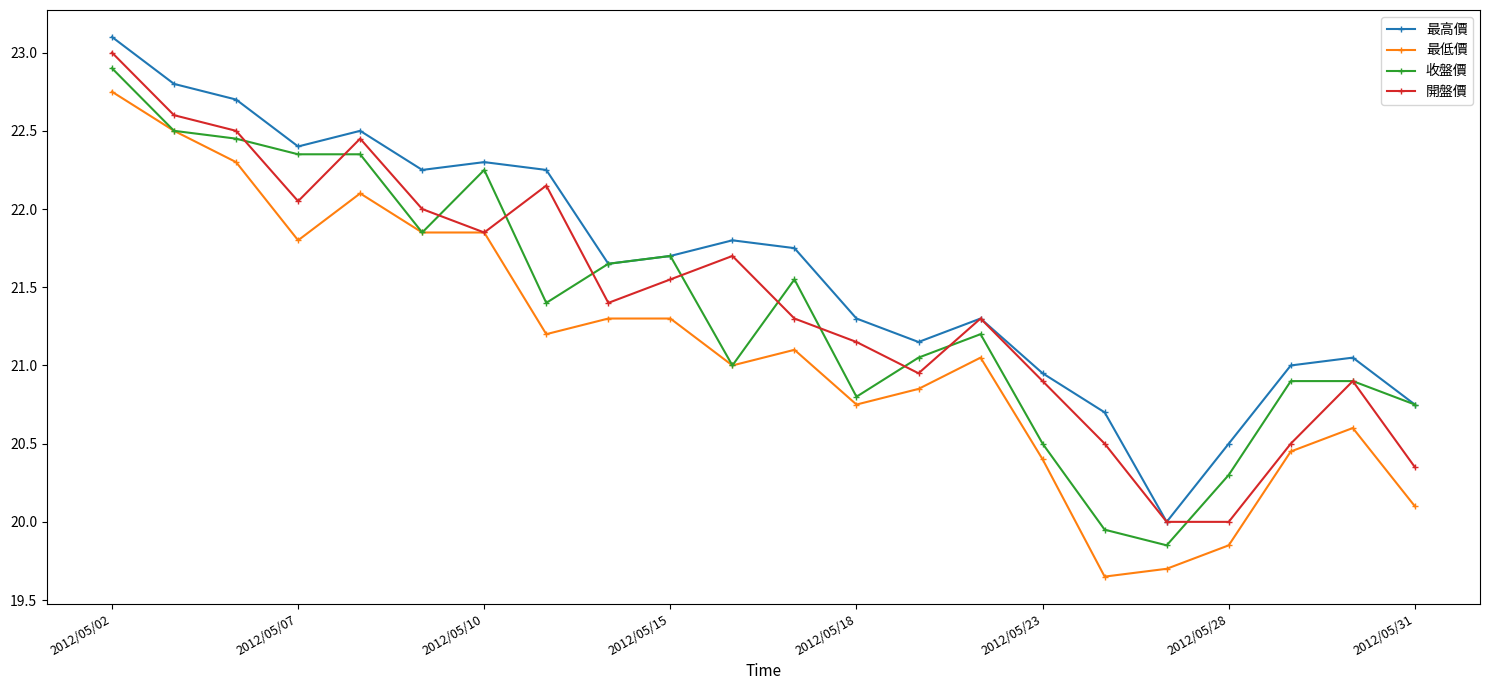

Count the number of data series in this chart.

4